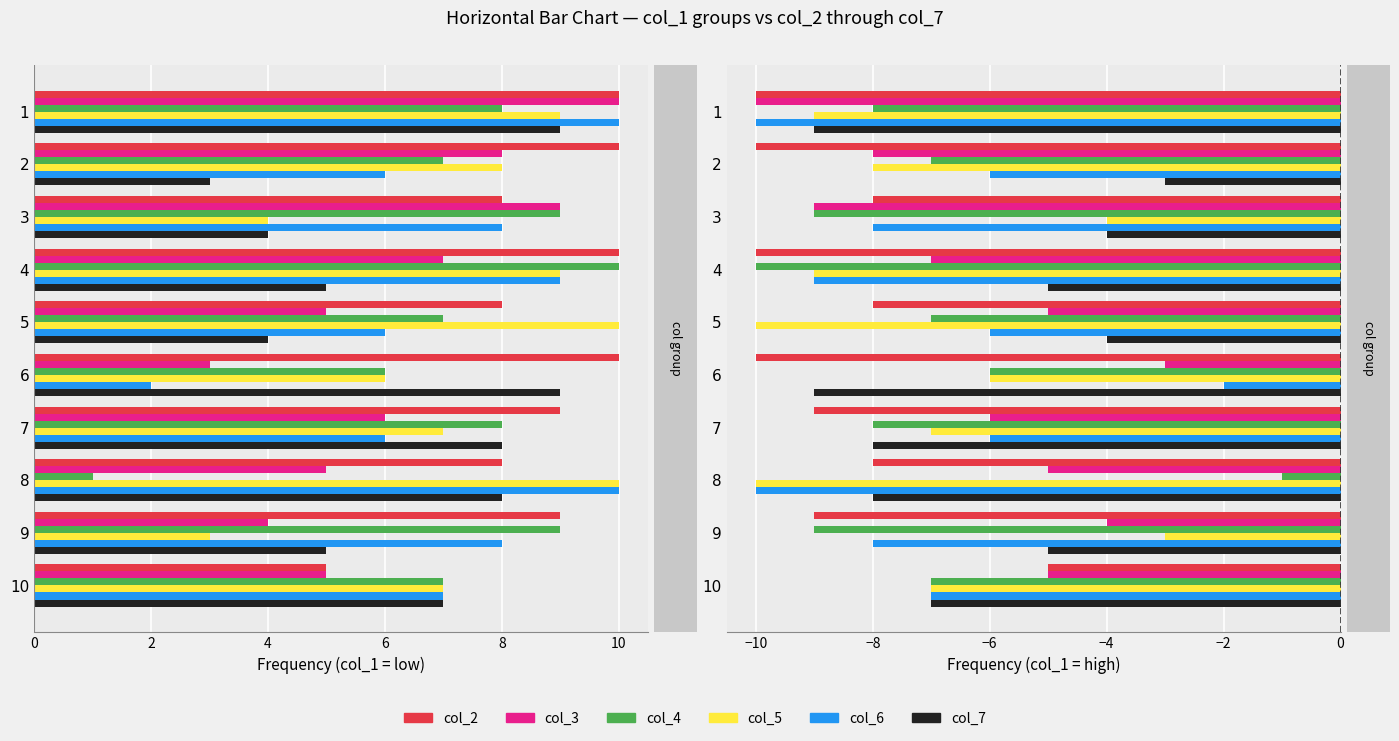

The col_5 series shows -10 at 8. True or false?

True